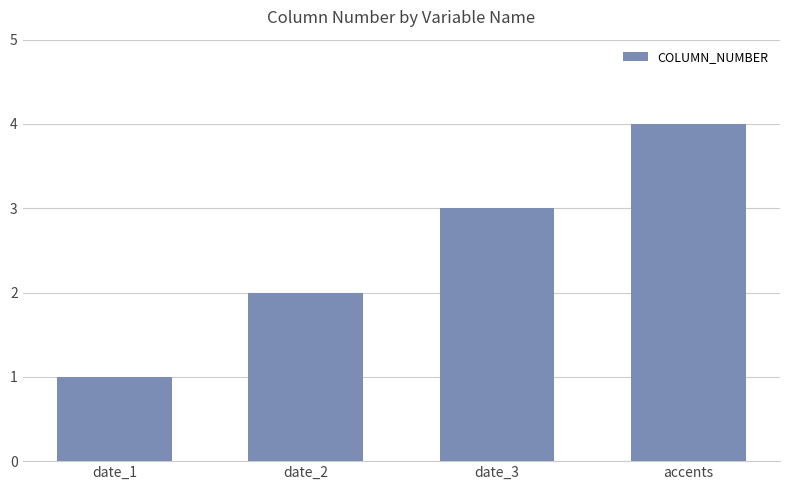

Are the bars horizontal?

No